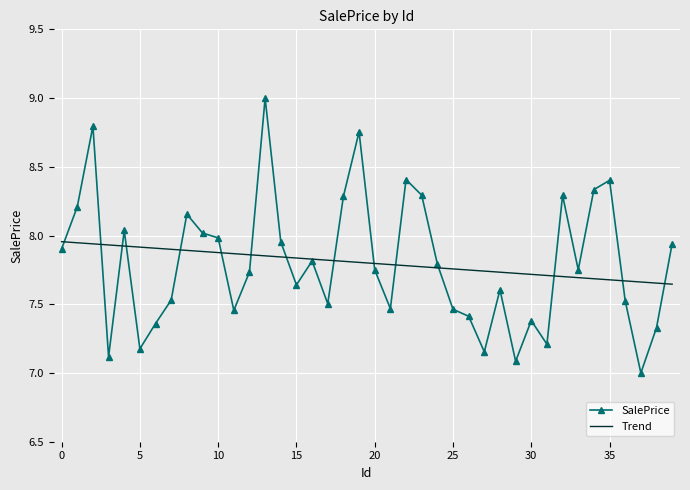

Rank the series by their maximum value, from highest to lowest.

SalePrice, Trend